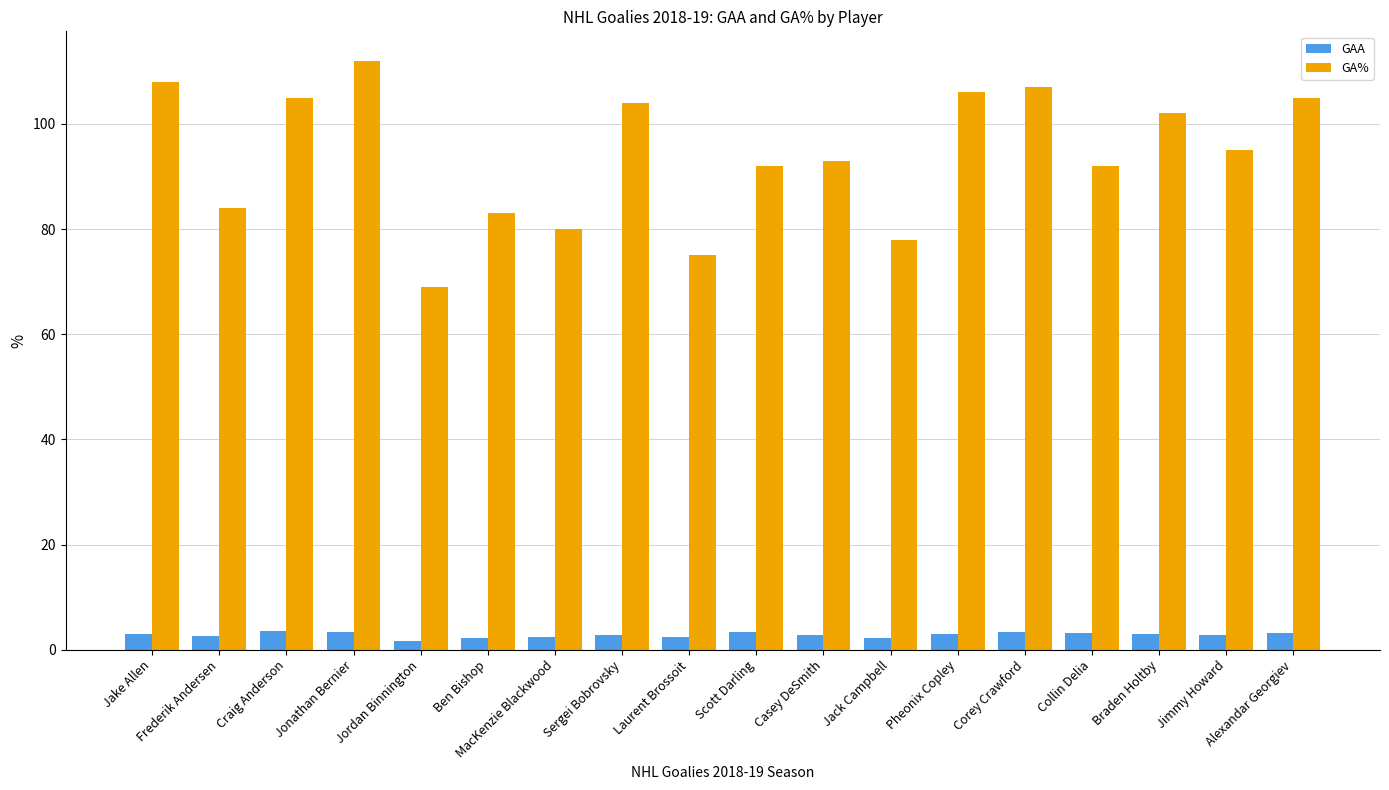

What is the label of the 8th bar from the right?

Casey DeSmith